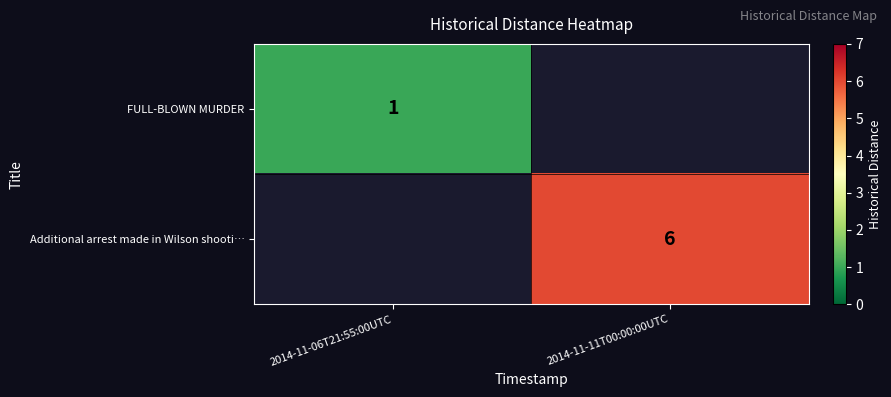

Is it true that FULL-BLOWN MURDER equals 1 at 2014-11-06T21:55:00UTC?

True